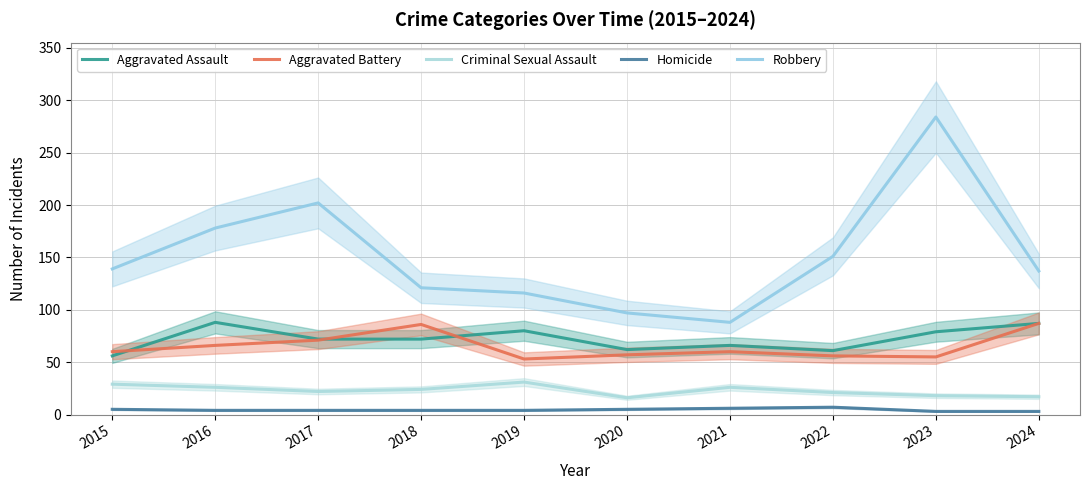

Which category has the highest value across all series?

2023